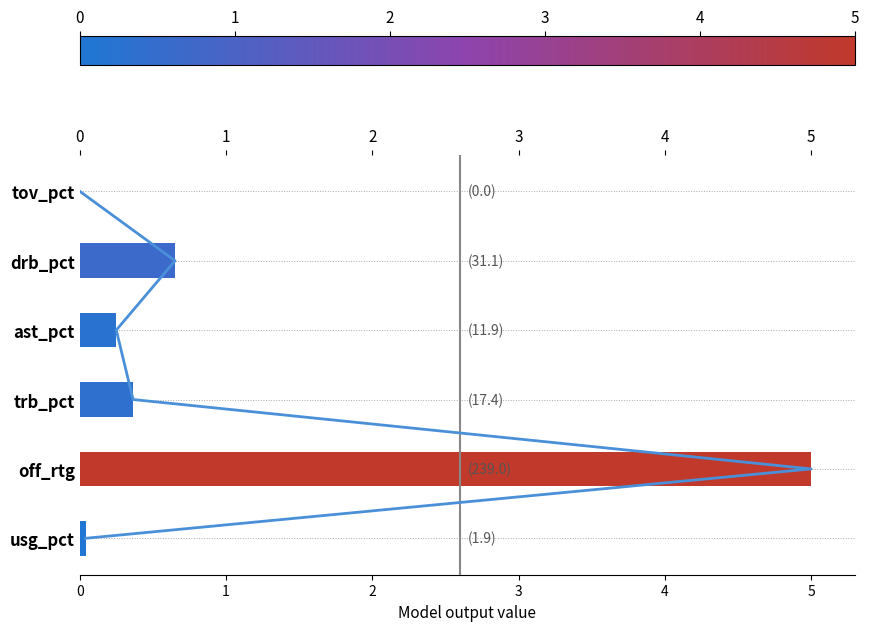

What is the difference between the values at usg_pct and ast_pct?

0.2